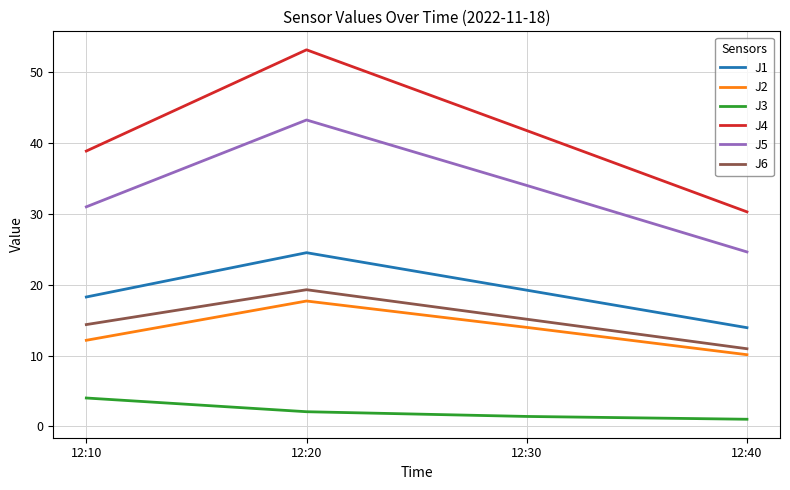

Which series has the widest spread of values?

J4